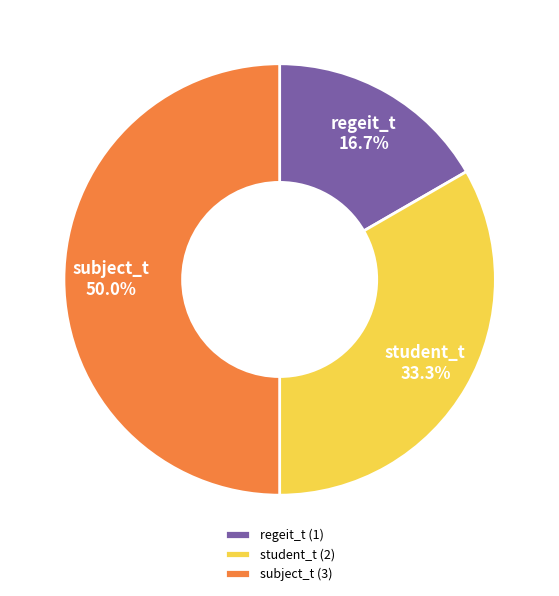

How many slices are in this pie chart?

3